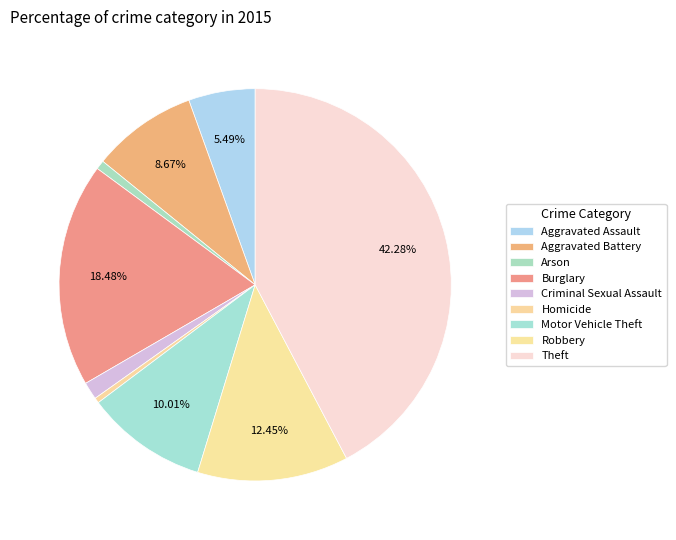

Approximately how many times larger is the value at Burglary compared to Theft?

0.4